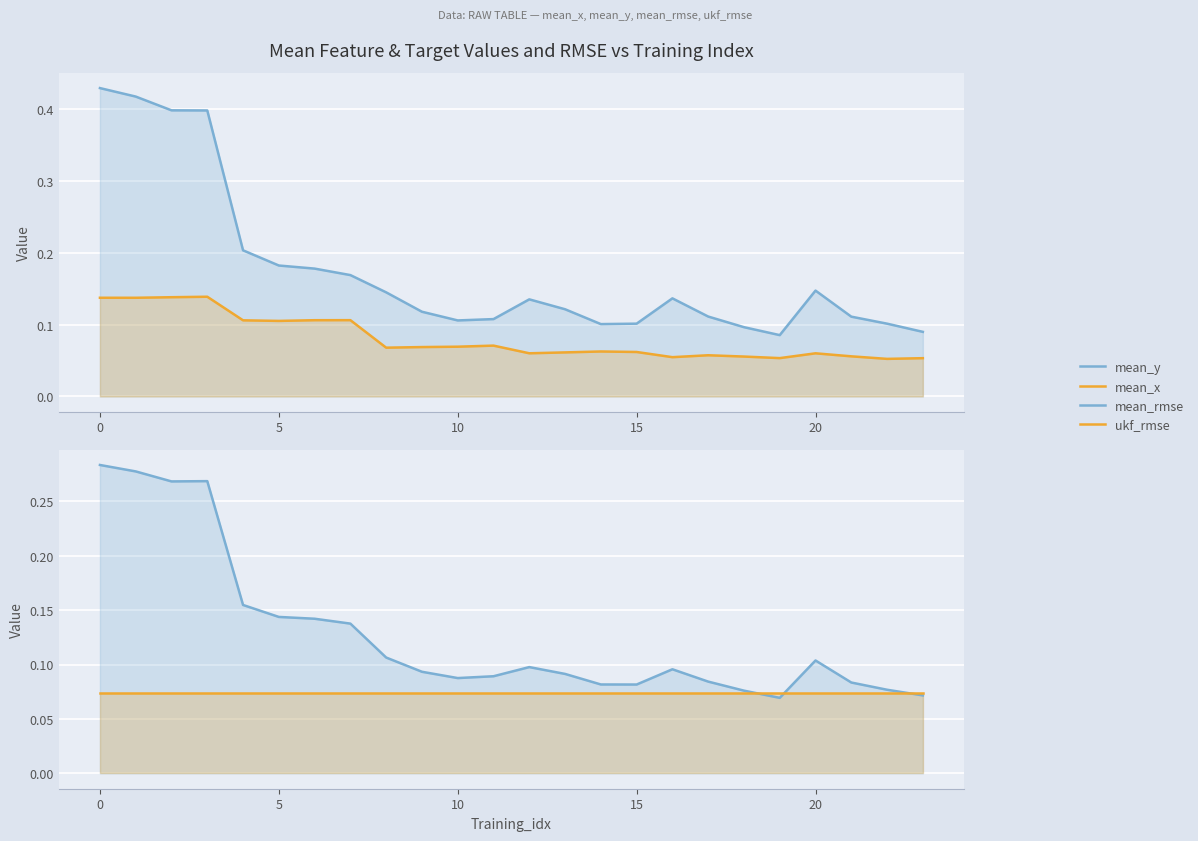

Is the value of mean_x at 10 greater than the value of mean_y at 14?

Yes